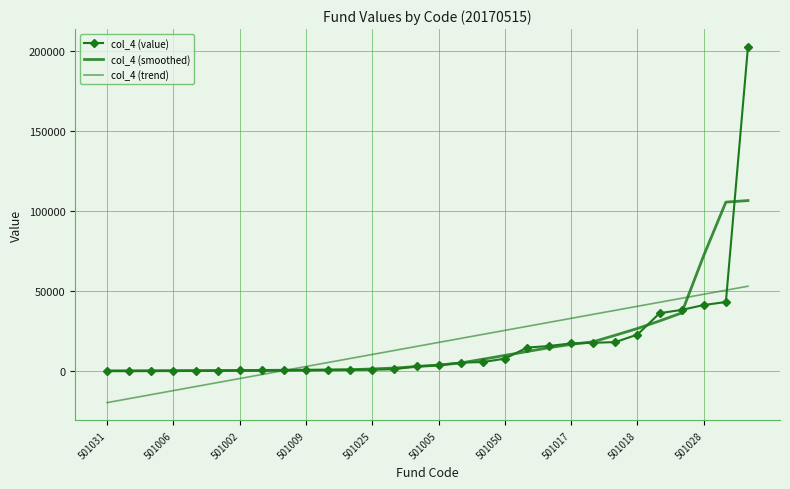

What is the label of the 29th point from the left?

28